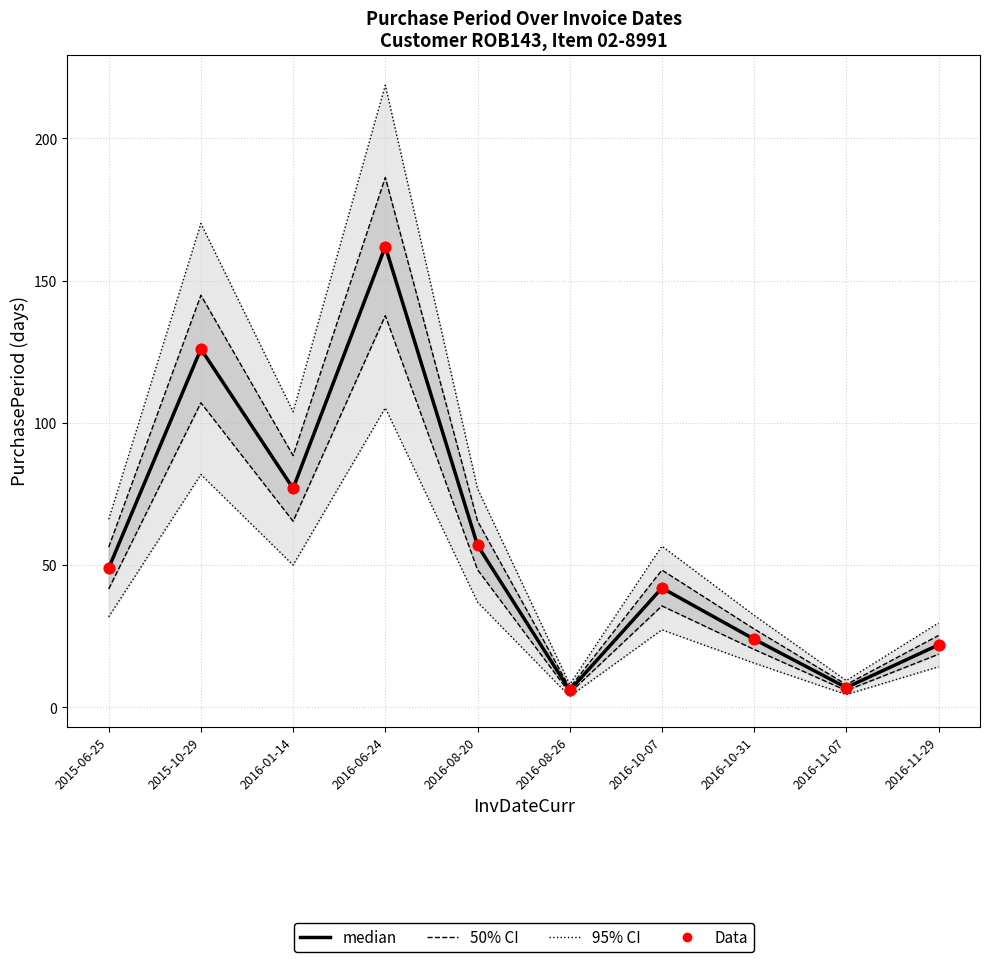

What is the total value across all series at 2015-10-29?

567.0